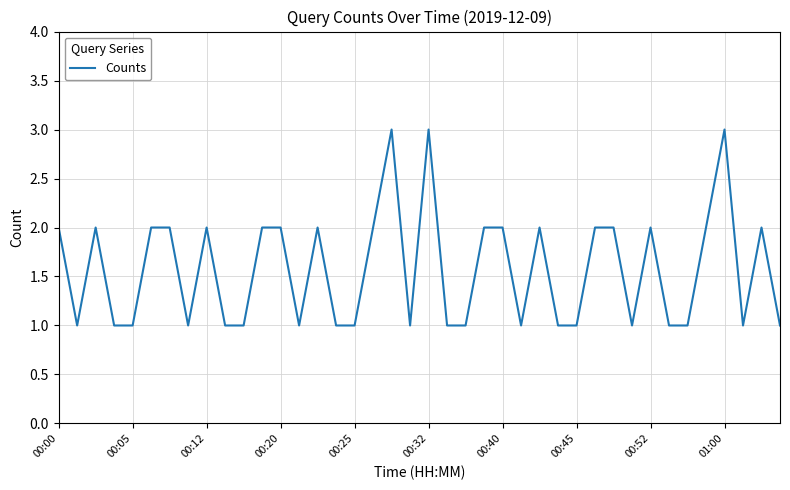

How many lines are shown in the chart?

1